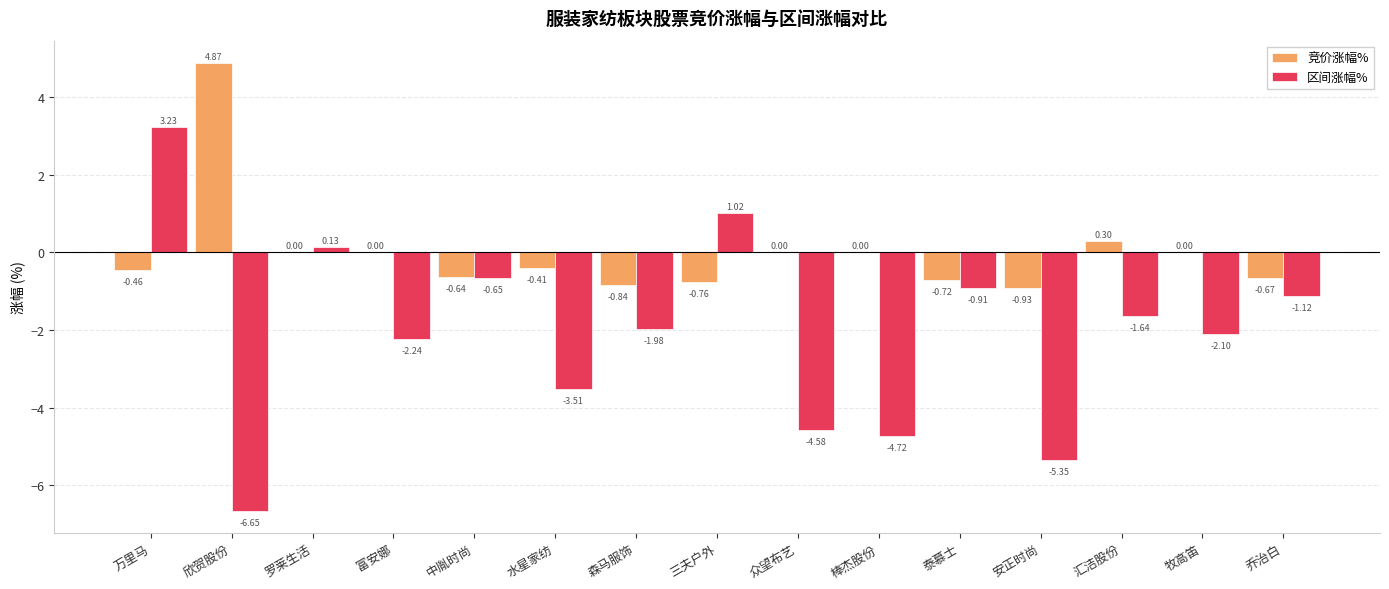

What is the sum of all 竞价涨幅% values?

-0.3